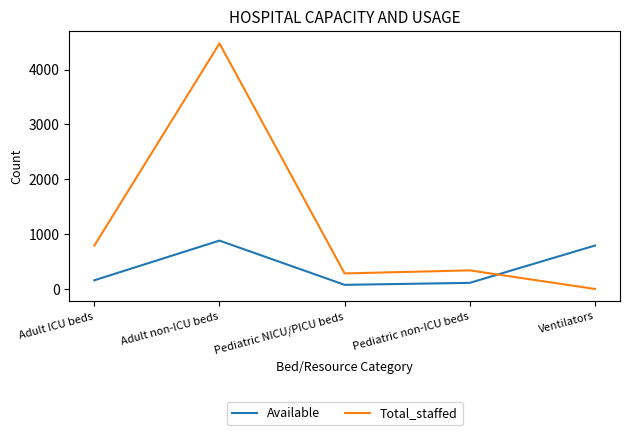

Where is the first local maximum for Available?

Adult non-ICU beds